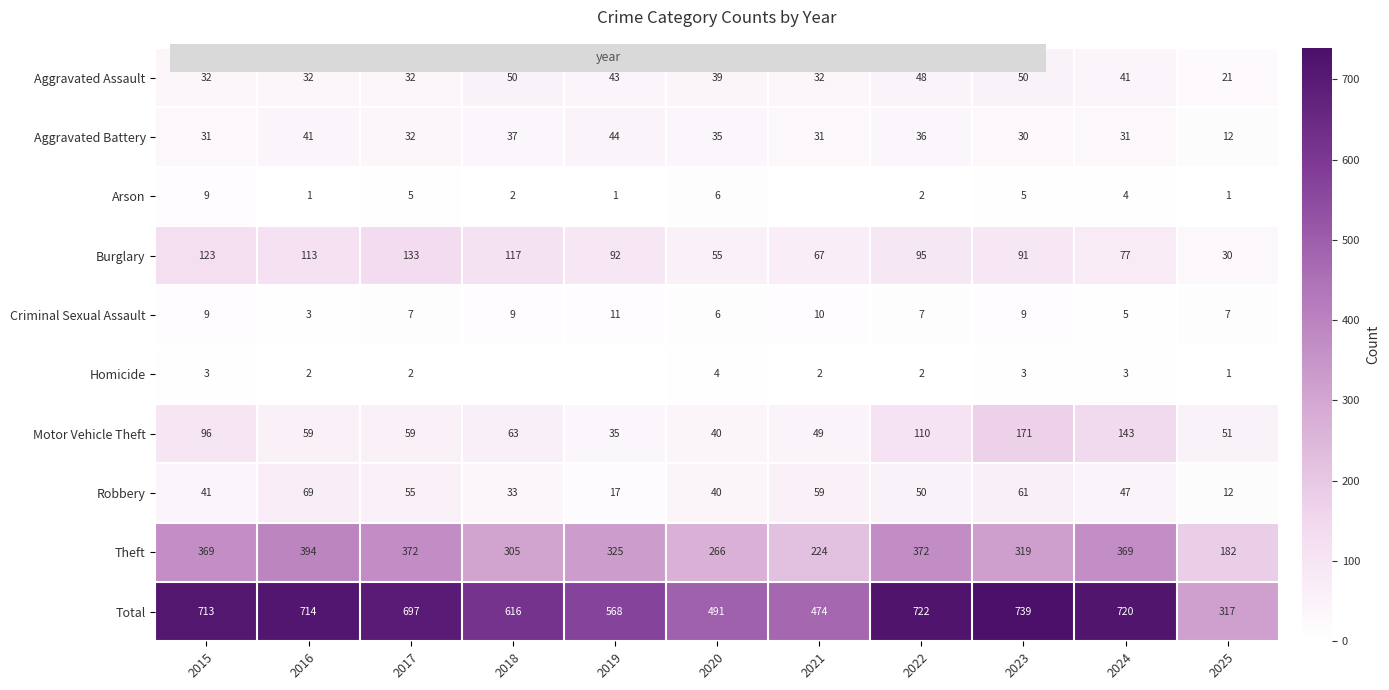

At which label is Theft closest to 288?

2018